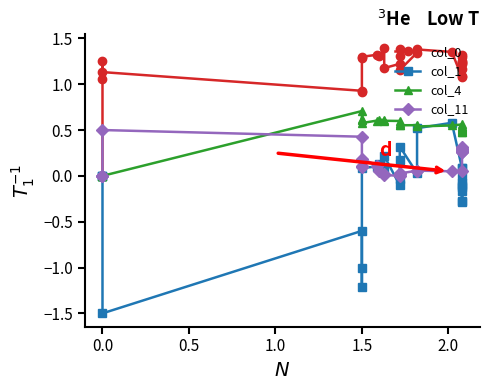

How many interior local peaks does the col_1 series have?

7